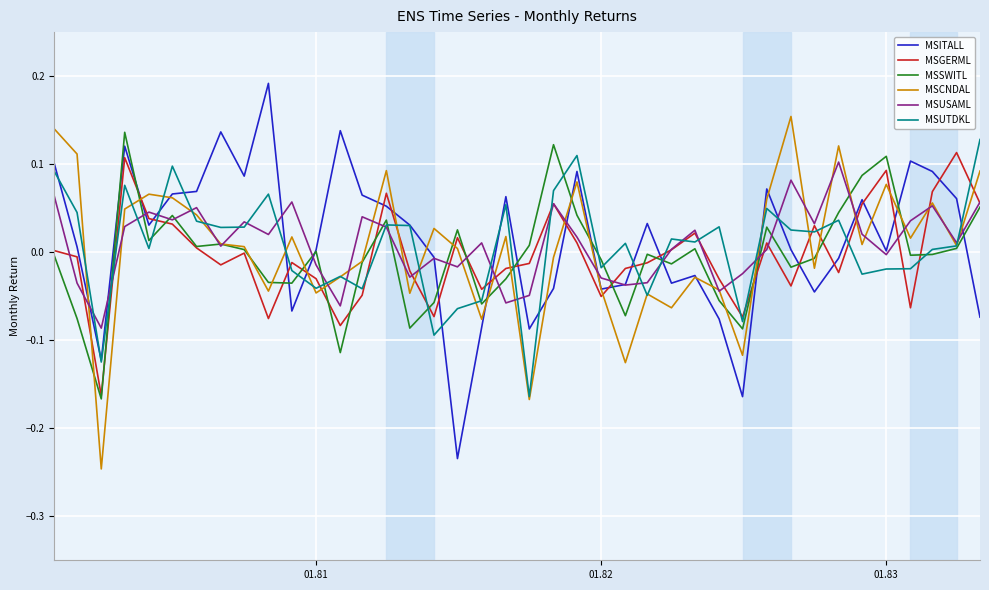

Which series ends up on top after the final intersection of MSCNDAL and MSGERML?

MSCNDAL